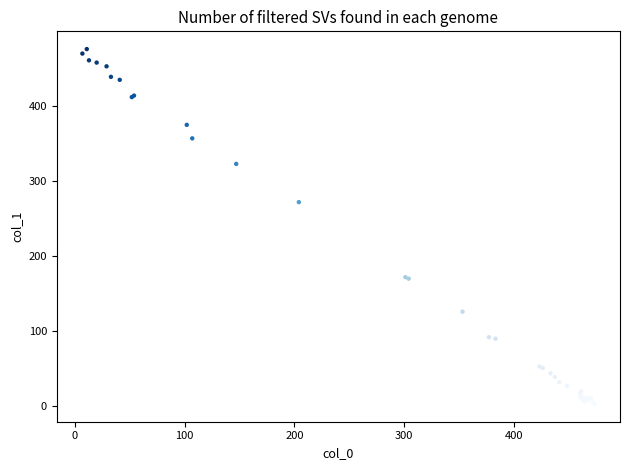

What Y value in the scatter plot is closest to 239?

272